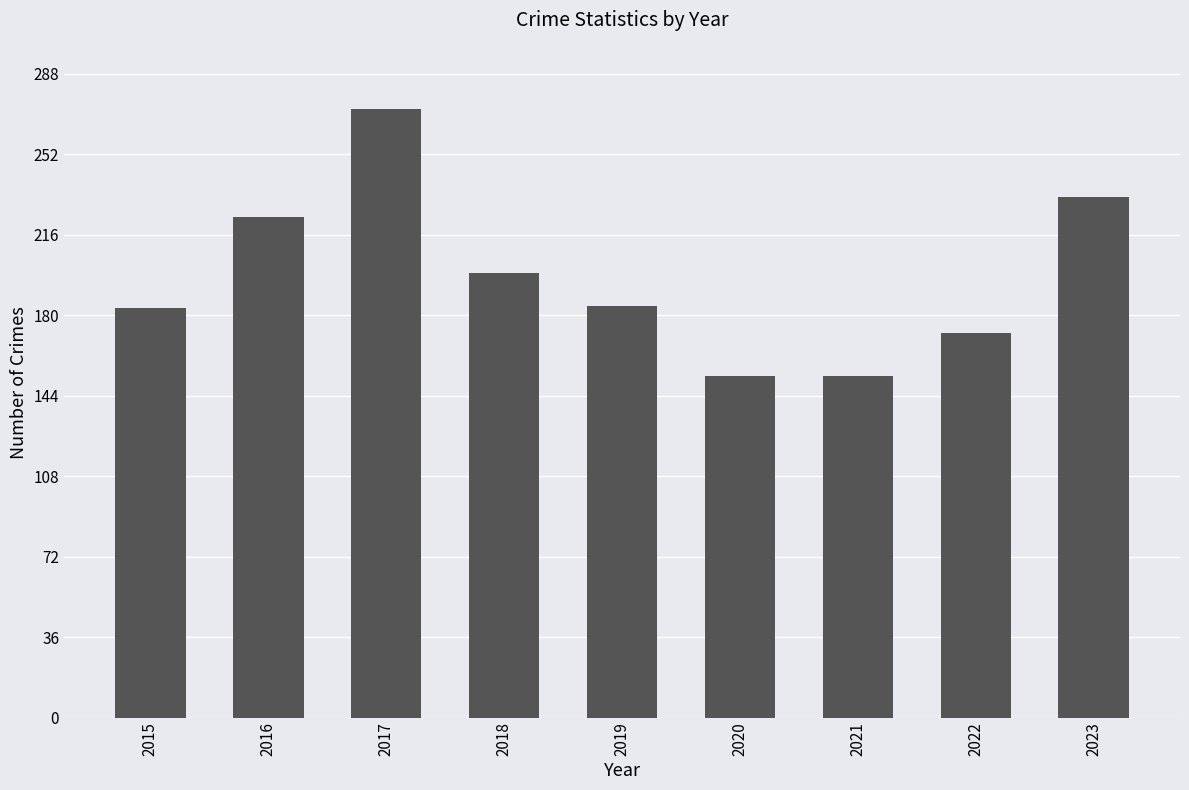

Is it true that the value at 2022 is 172?

True